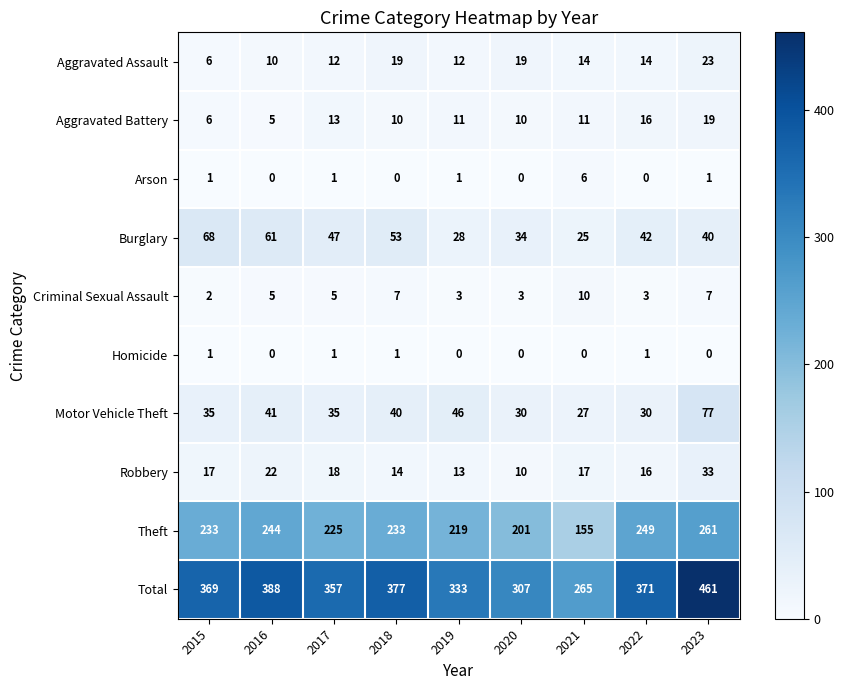

Count the number of data series in this chart.

10